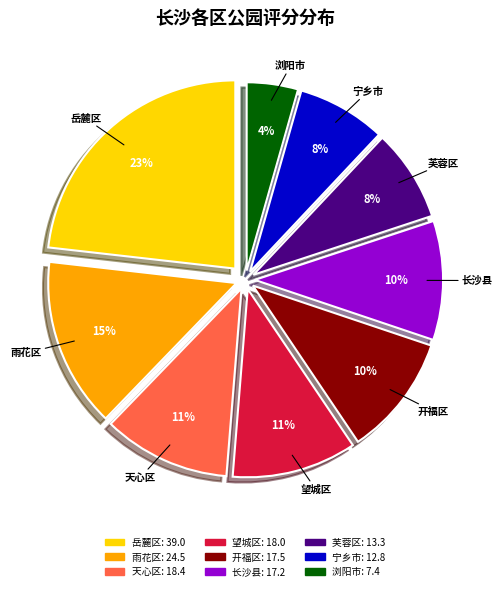

Does any single category account for the majority?

No